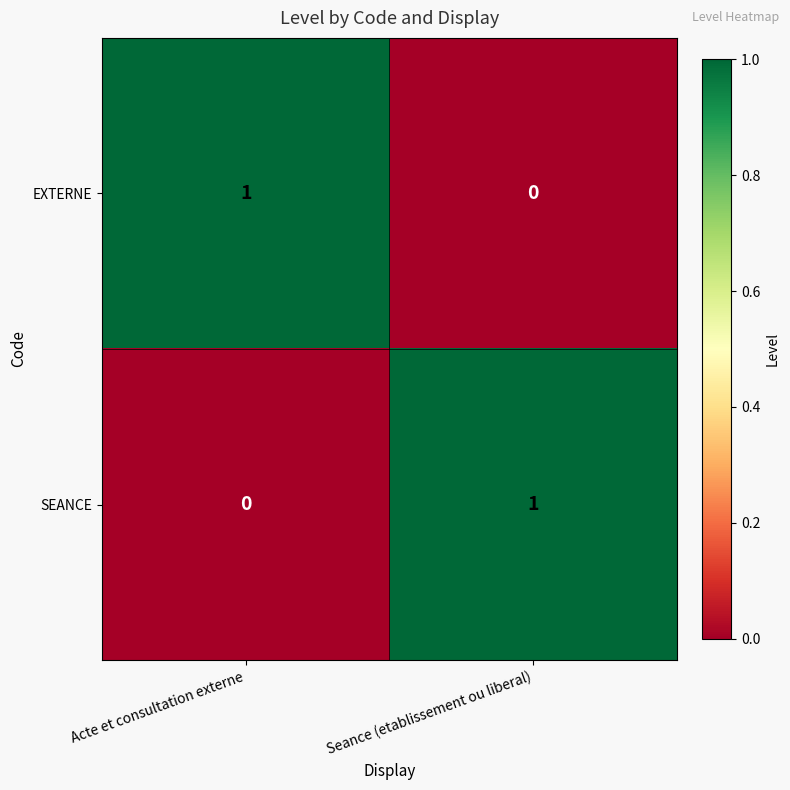

Rank the series at Acte et consultation externe from lowest to highest value.

SEANCE, EXTERNE